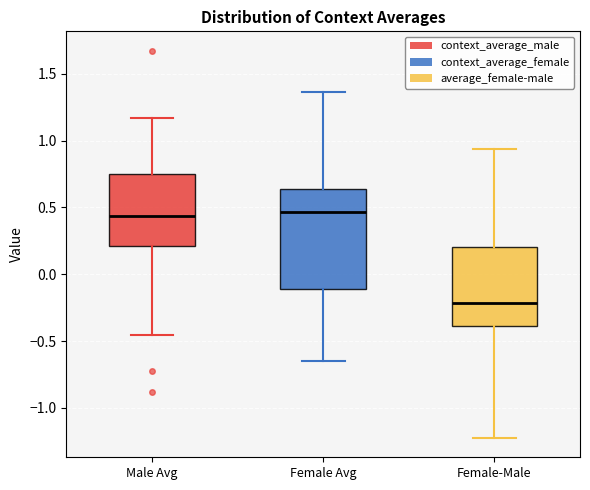

Where does the lower whisker of the box for Female-Male end on the y-axis? The values are not printed on the chart, so give them approximately, as read against the axis.

-1.25